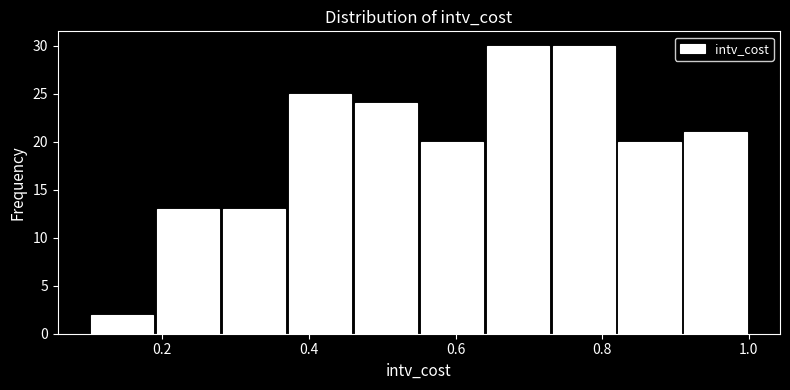

Reading left to right, list every bar in this chart as the range it spans on the x-axis followed by its height. Neither the bar edges nor the heights are printed on the chart, so give them approximately, as read against the axes.

0.10 to 0.19: 2
0.19 to 0.28: 13
0.28 to 0.37: 13
0.37 to 0.46: 25
0.46 to 0.55: 24
0.55 to 0.64: 20
0.64 to 0.73: 30
0.73 to 0.82: 30
0.82 to 0.91: 20
0.91 to 1.00: 21